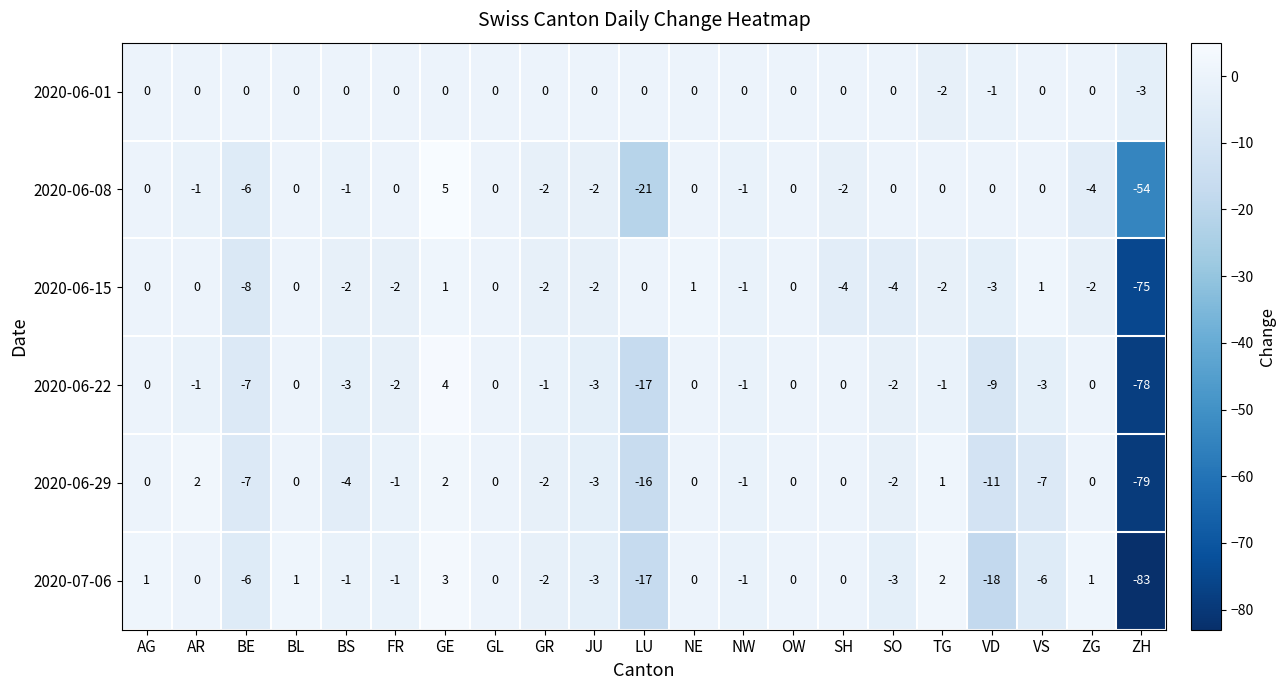

What is the average value of the 2020-06-29 series?

-6